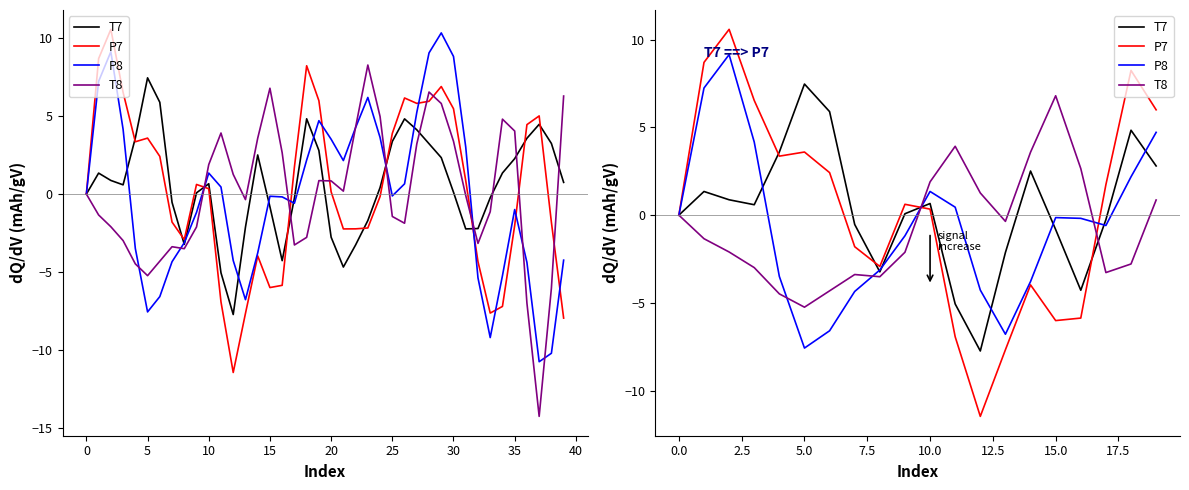

What are all the series names shown in the legend?

T7, P7, P8, T8